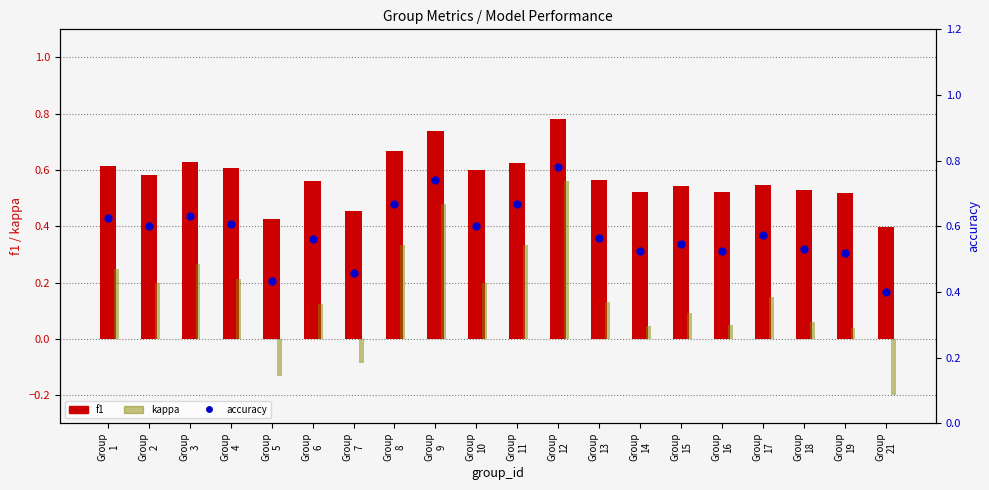

Where does the kappa series first go above 0?

Group
1